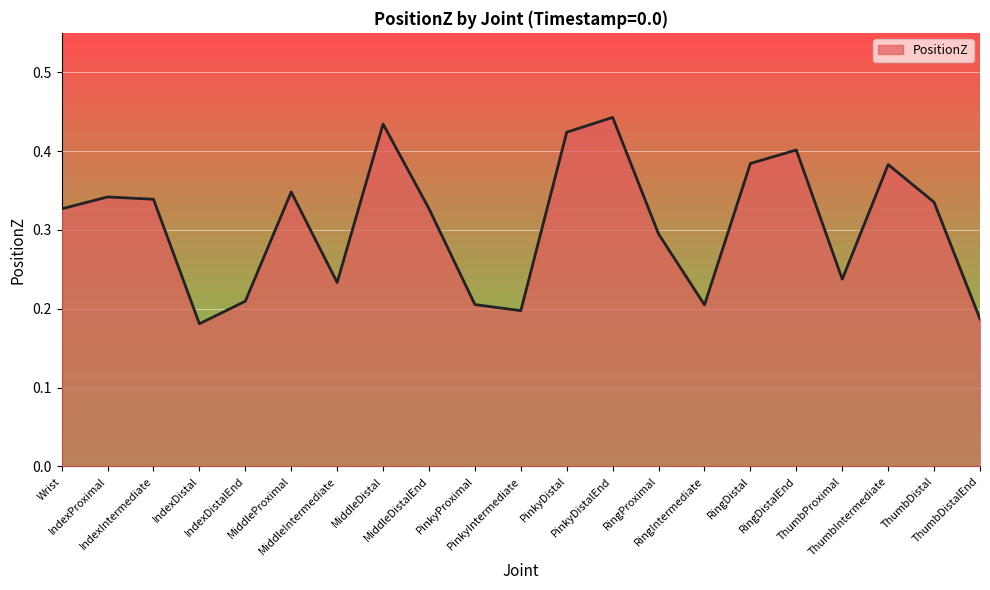

True or false: the data shows 0.2 at PinkyDistalEnd.

False